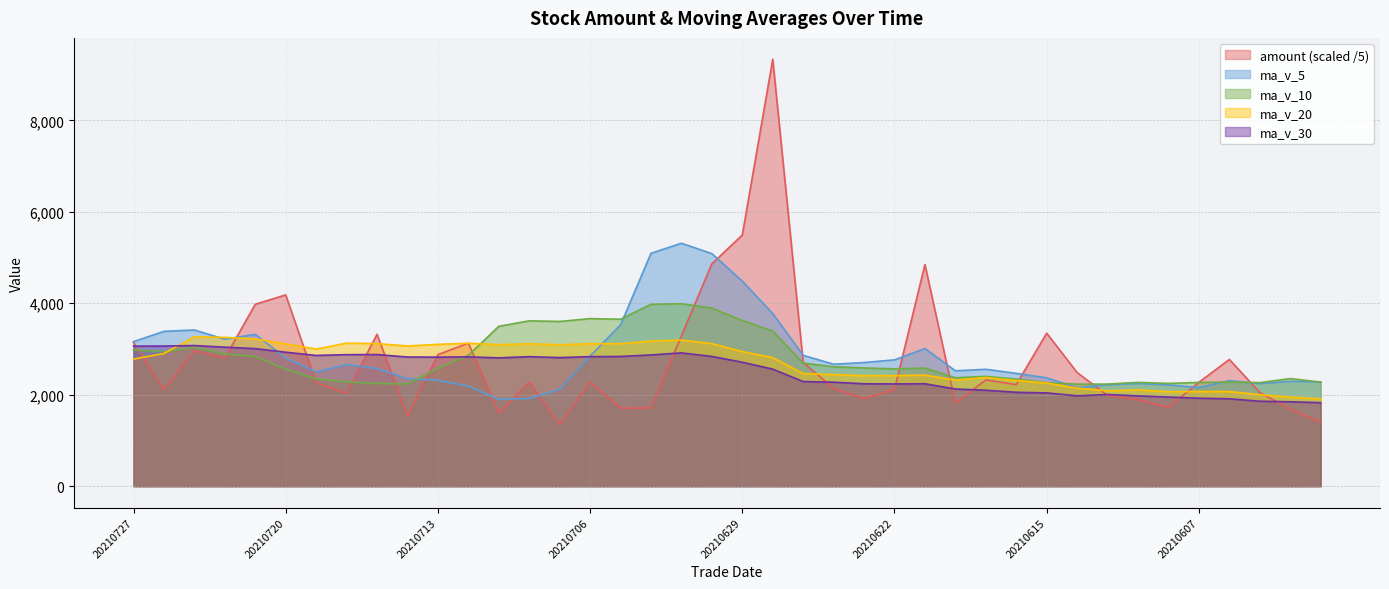

Between 20210719 and 20210608, which series saw the biggest shift?

ma_v_20